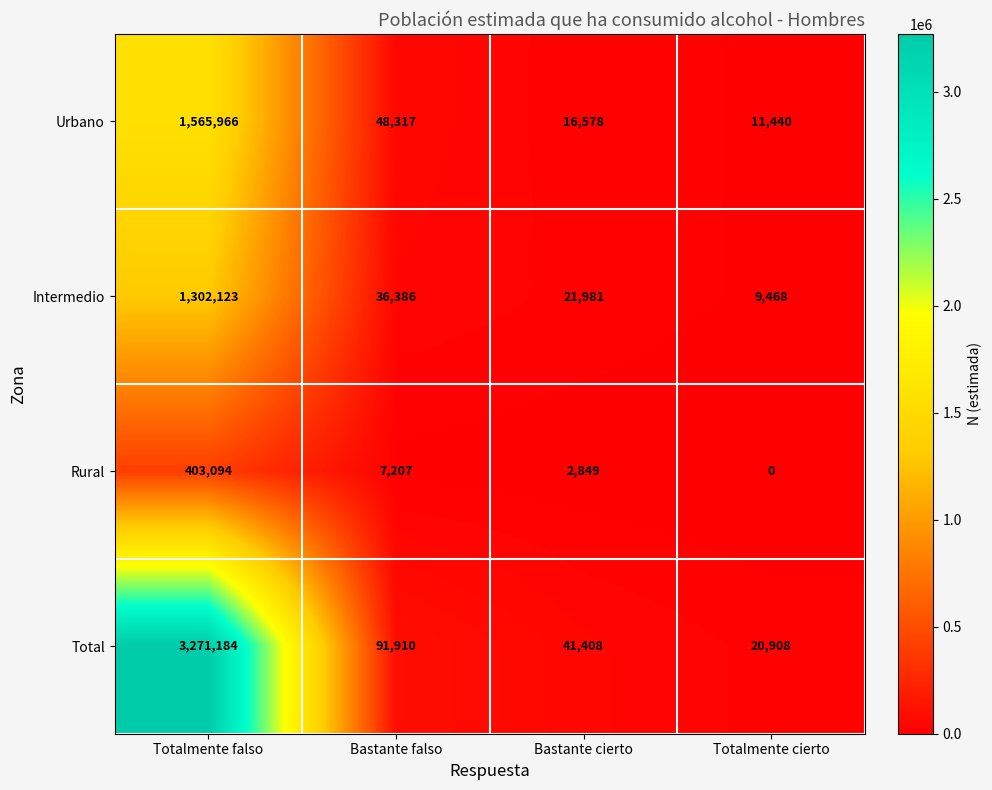

Rank the series at Totalmente cierto from highest to lowest value.

Total, Urbano, Intermedio, Rural